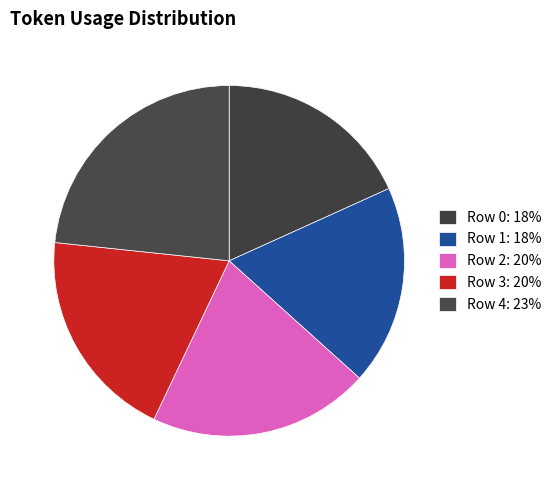

Is it true that Row 0 is 10% of the pie?

False